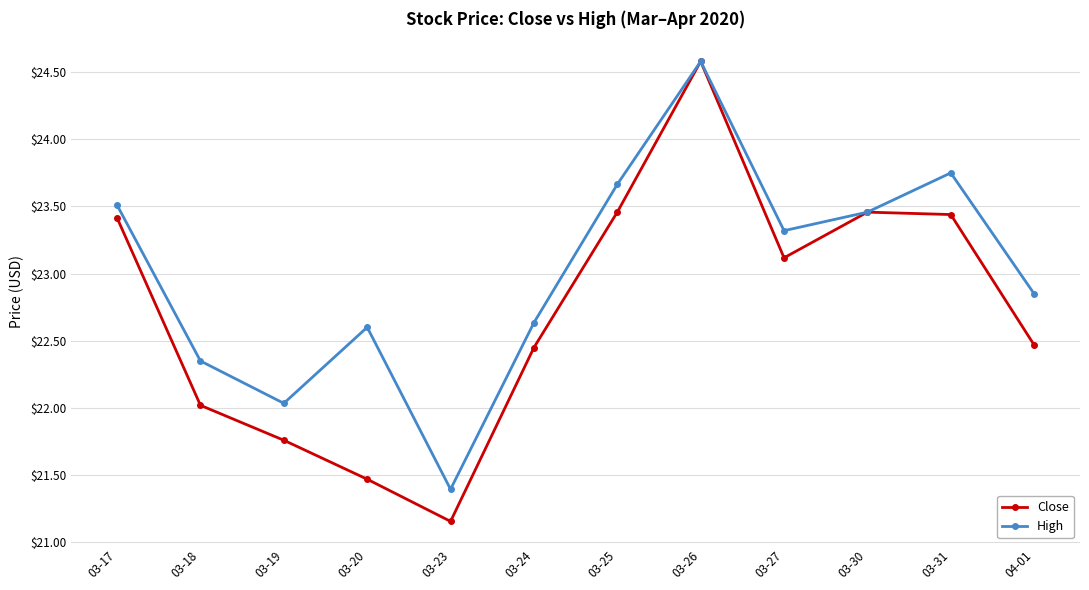

What position from the left is 03-31?

11